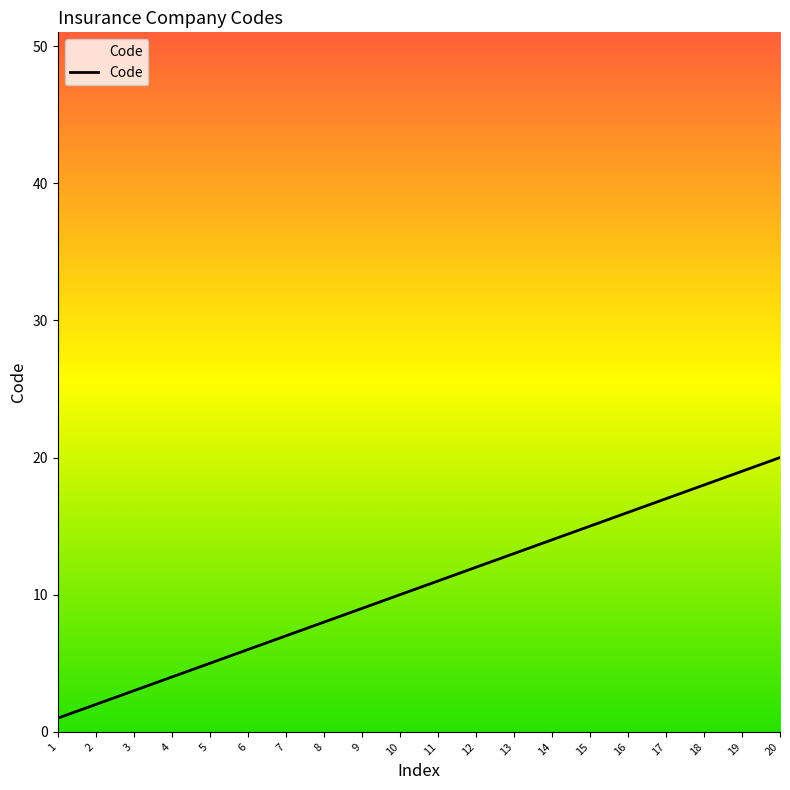

What is the difference between the values at 12 and 20?

8